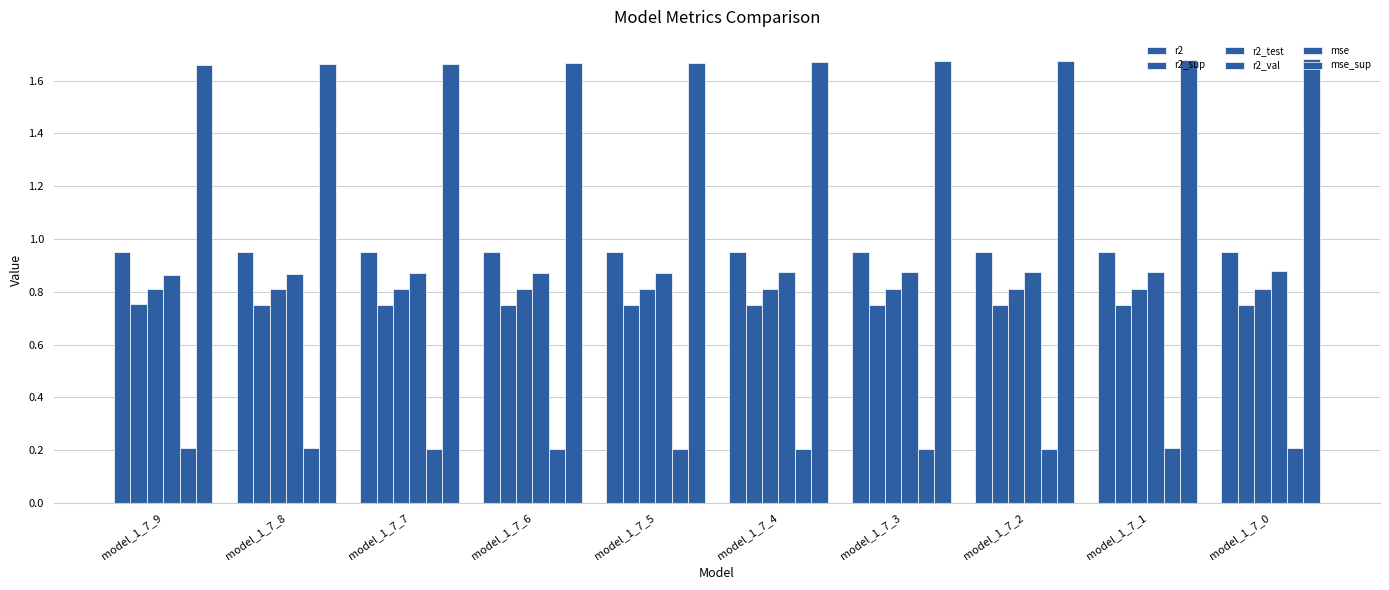

How many distinct data groups are displayed?

6